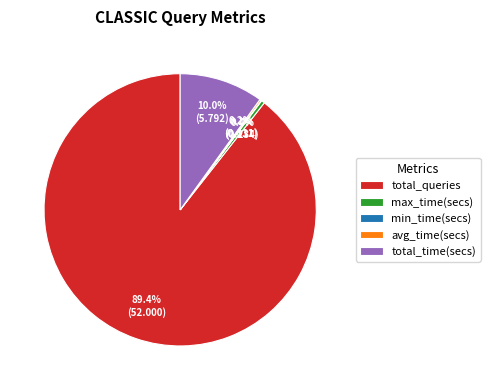

What is the largest slice in the pie chart?

total_queries